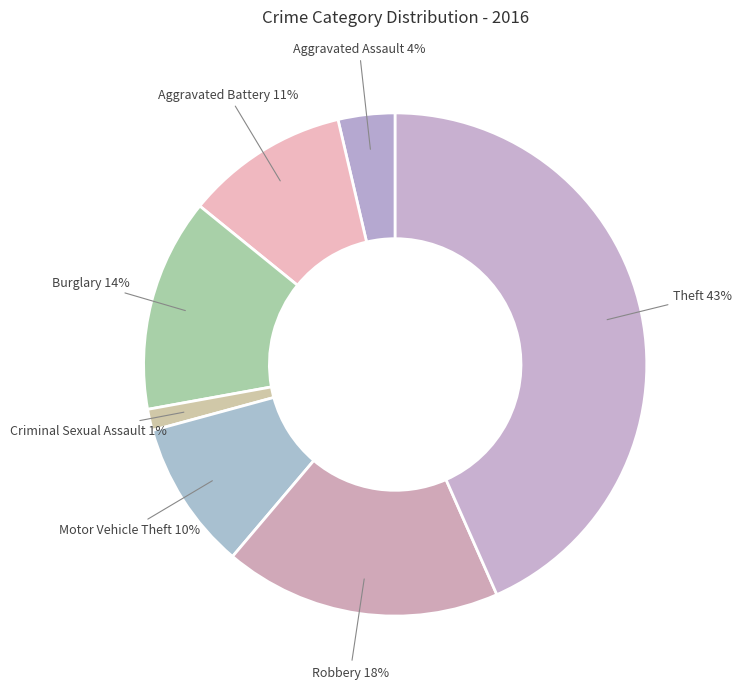

To the nearest percent, what is the average slice percentage?

14%